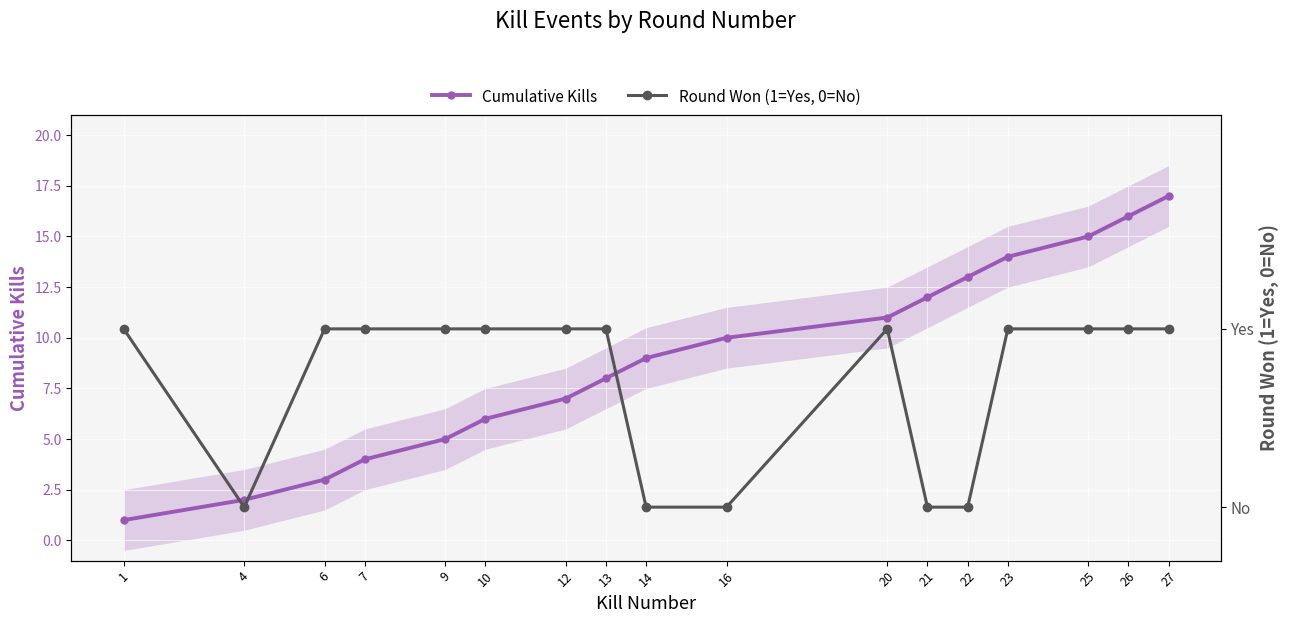

What is the sum of all Round Won (1=Yes, 0=No) values?

12